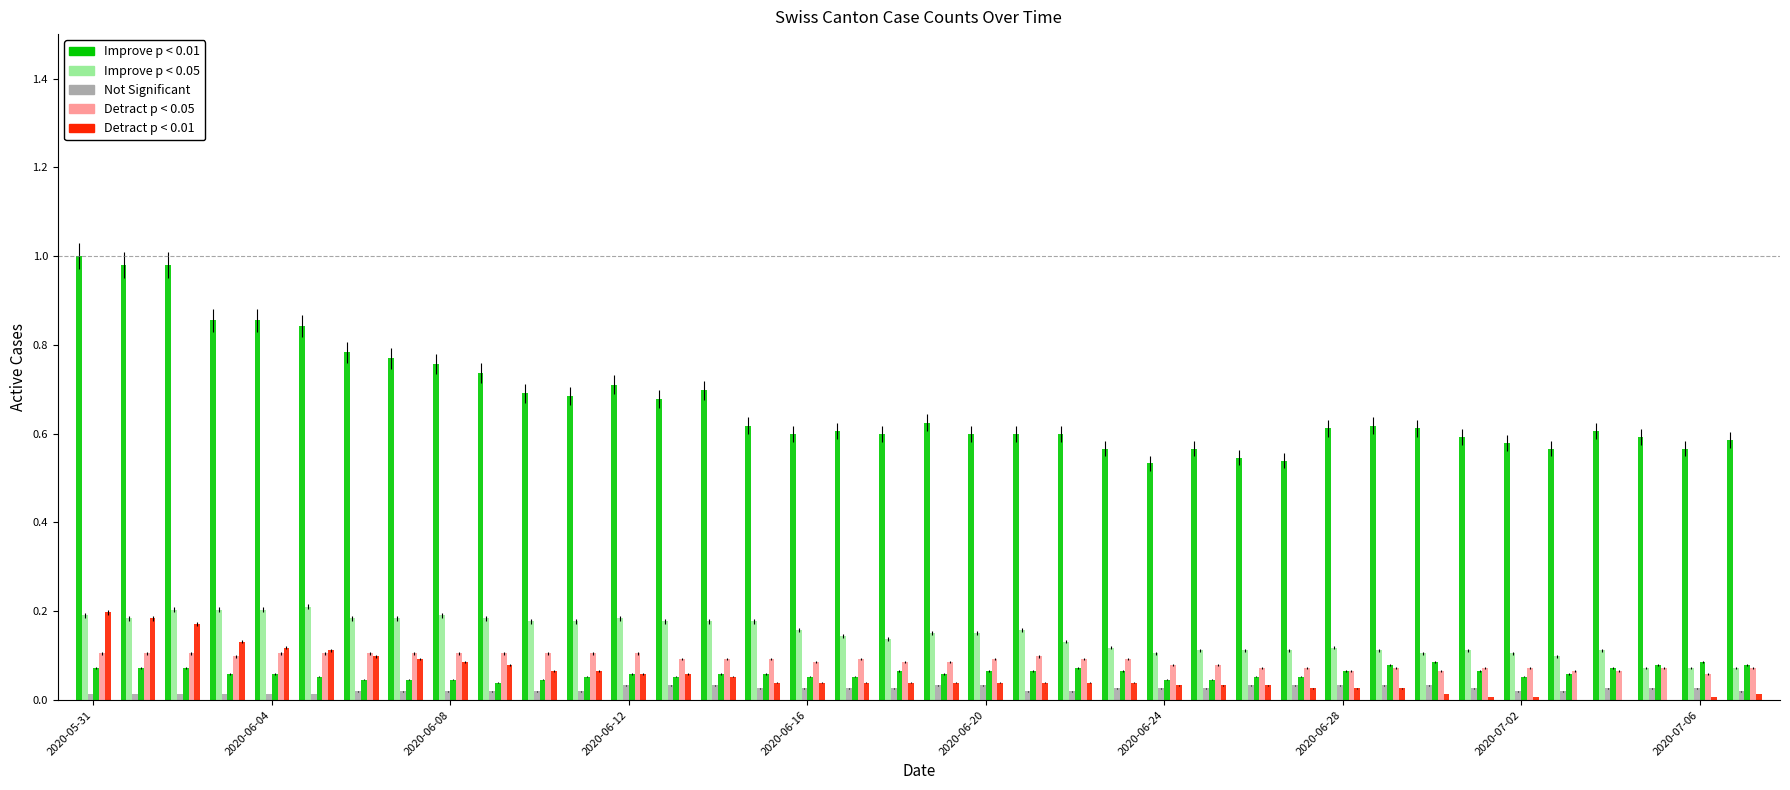

How many distinct data groups are displayed?

6